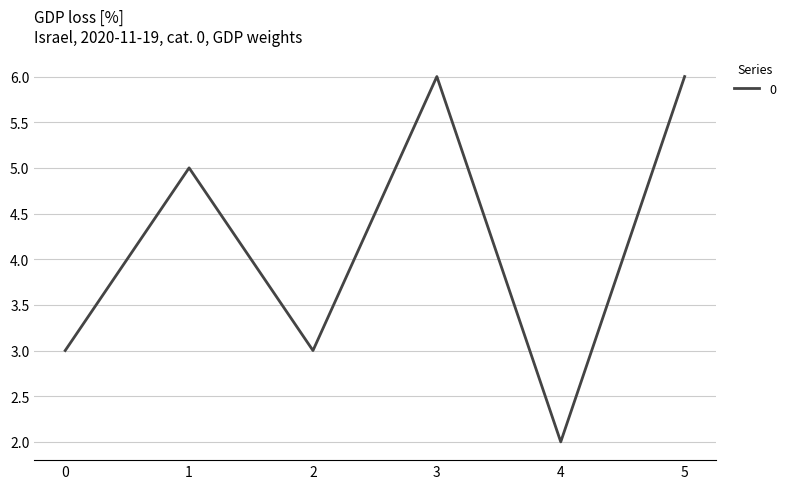

What is the average value?

4